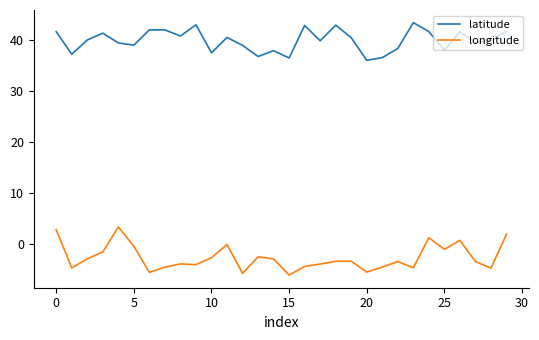

What is the maximum value shown in the chart?

43.4